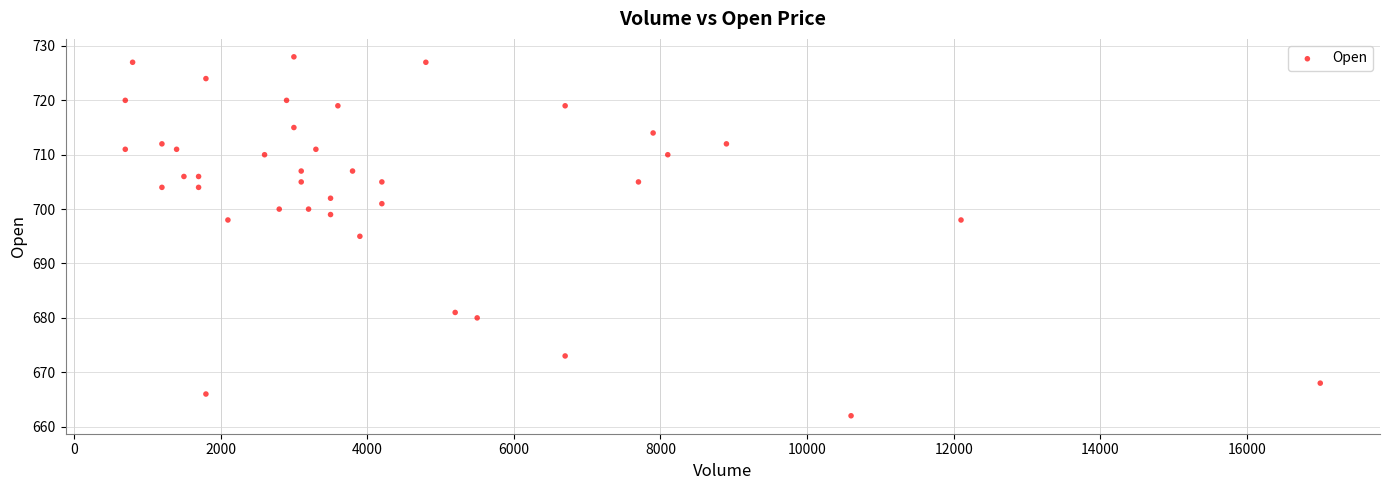

What is the range of Y values (max minus min)?

66